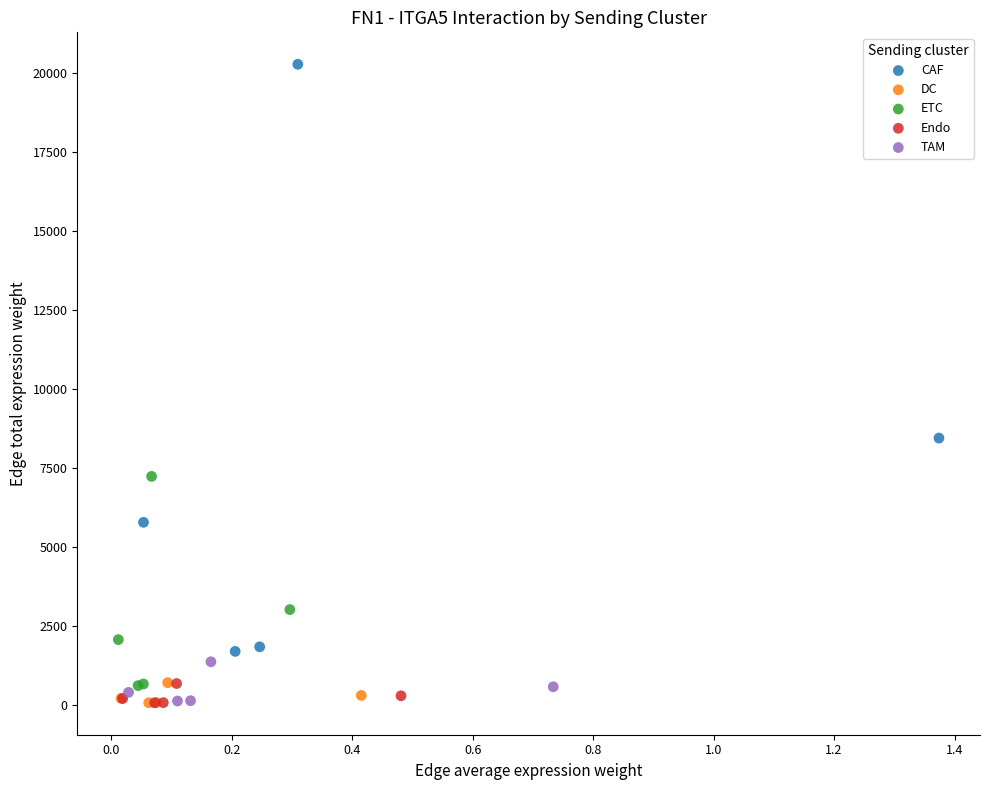

Which series reaches the maximum Y coordinate?

CAF